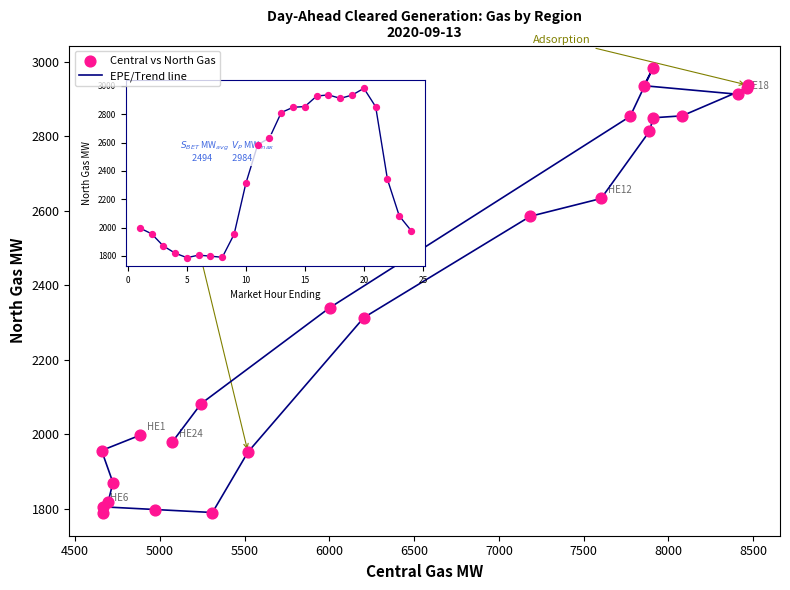

What Y value in the scatter plot is closest to 2385?

2339.4